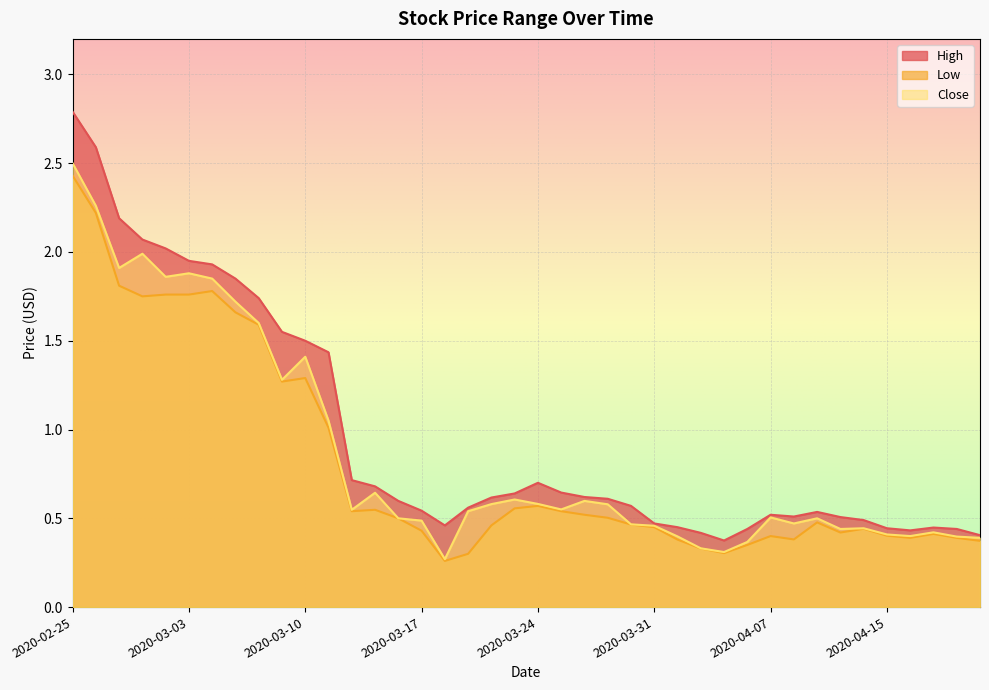

True or false: High has a value of 1.2 at 2020-03-04.

False